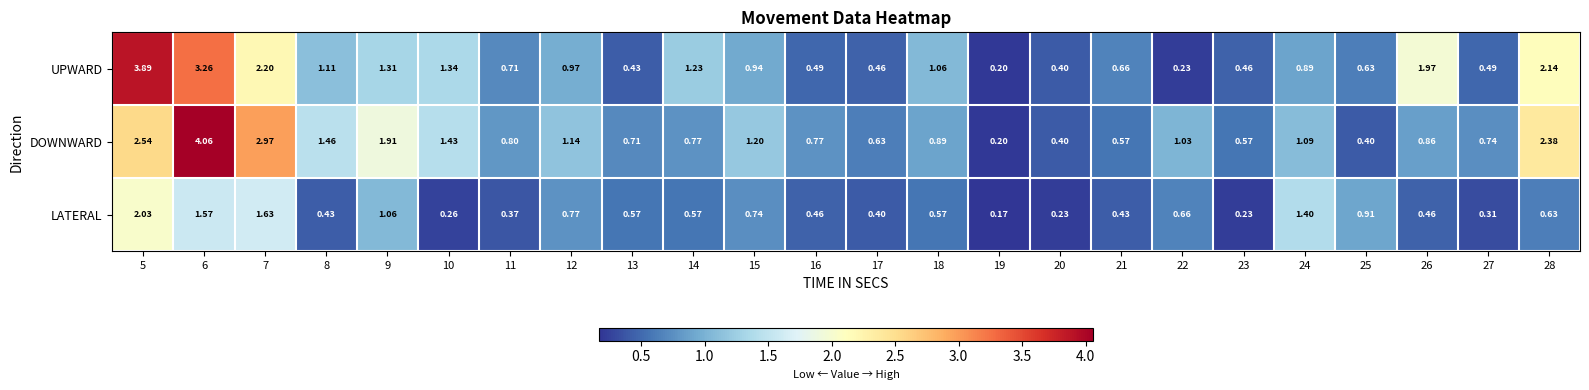

Rank the series by their average value, from lowest to highest.

LATERAL, UPWARD, DOWNWARD